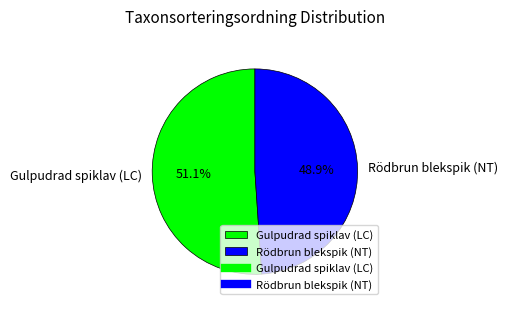

True or false: Gulpudrad spiklav (LC) accounts for 51% of the total.

True